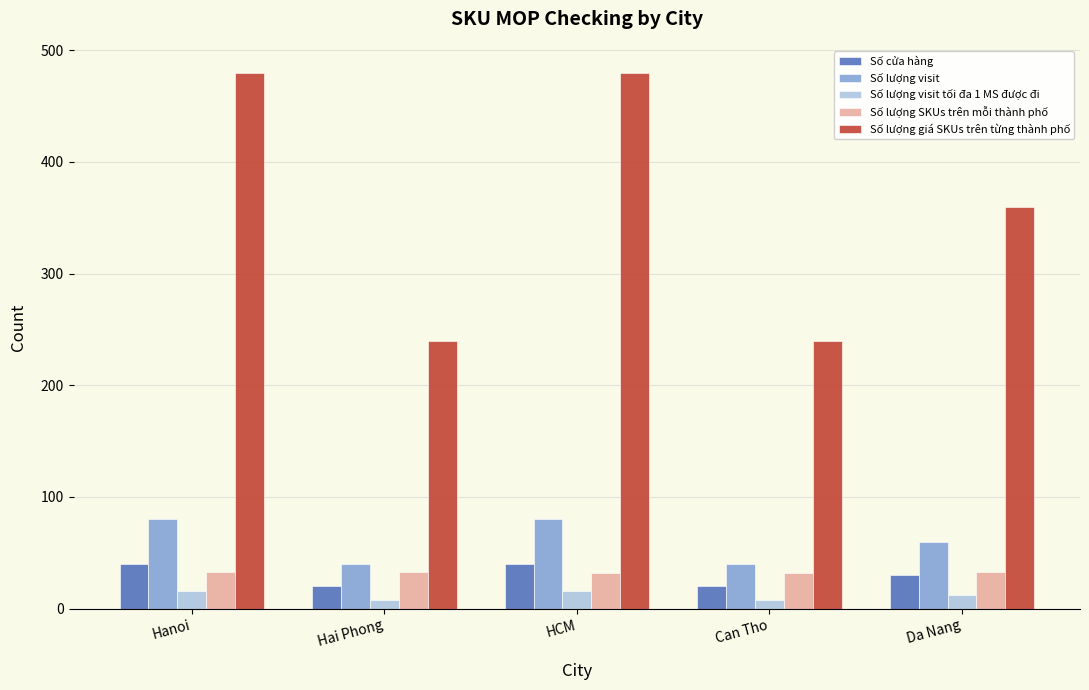

Count the Số lượng visit tối đa 1 MS được đi values in the range 8 to 16.

5